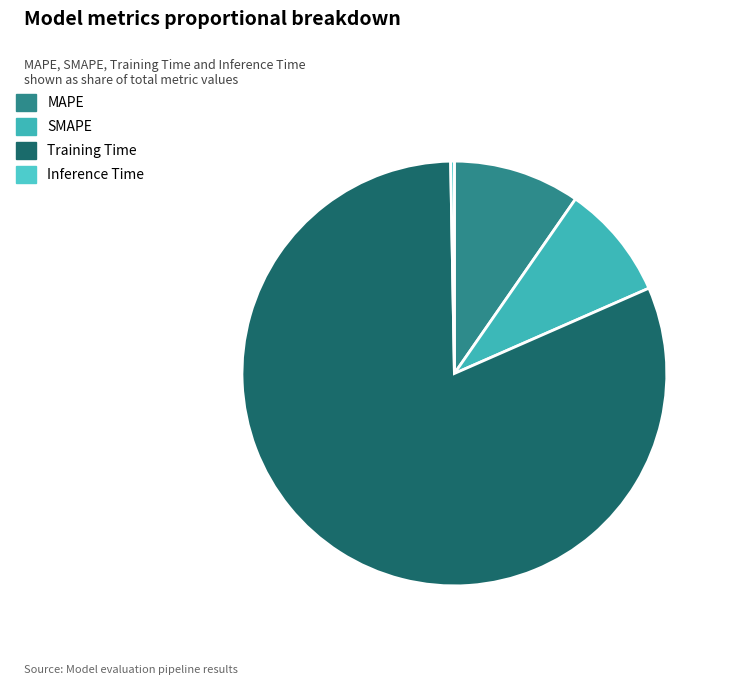

Combined, what portion of the pie is Training Time and SMAPE?

90.1%